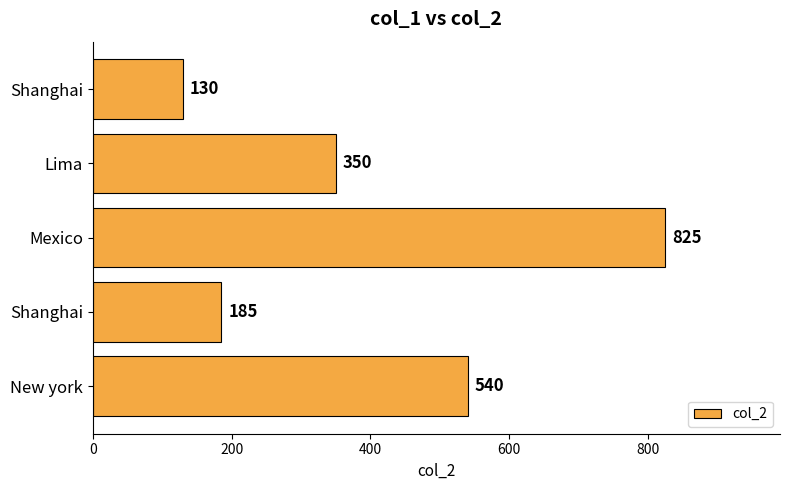

How many values are below 350?

2